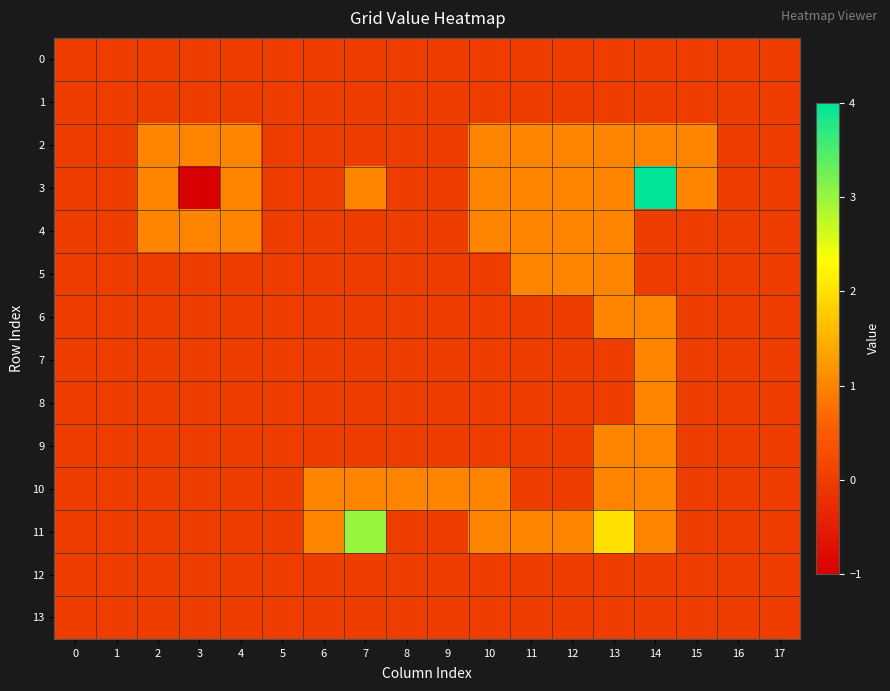

At which category is the sum across all series the highest?

14